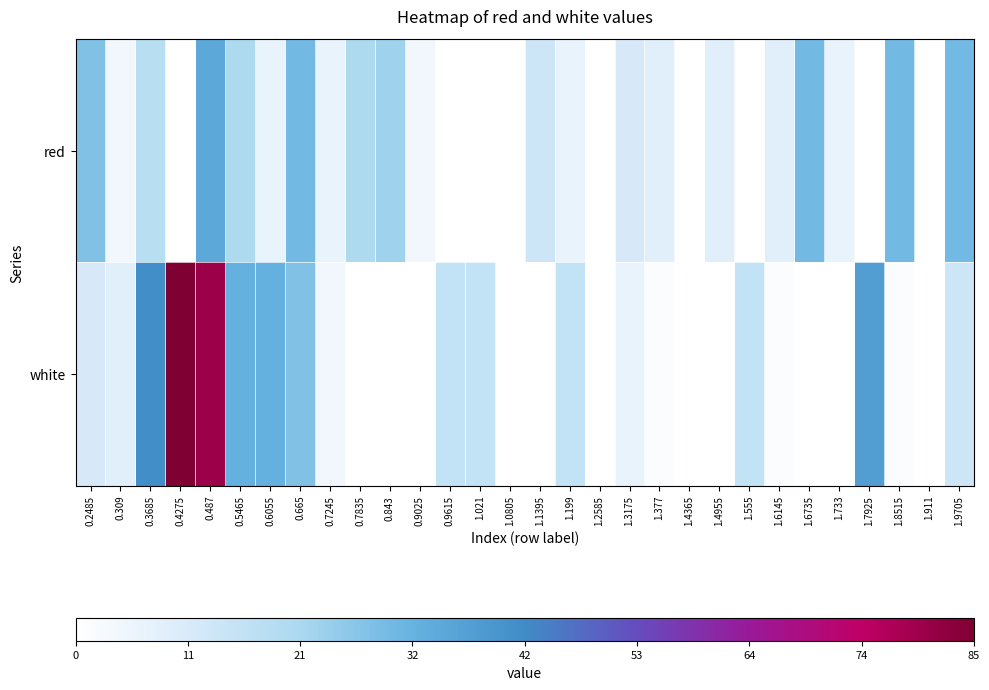

How many categories are shown in the chart?

30